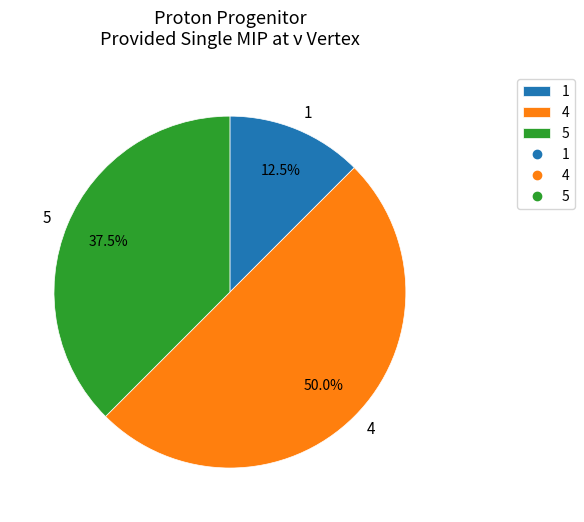

Which has a higher value, 4 or 1?

4